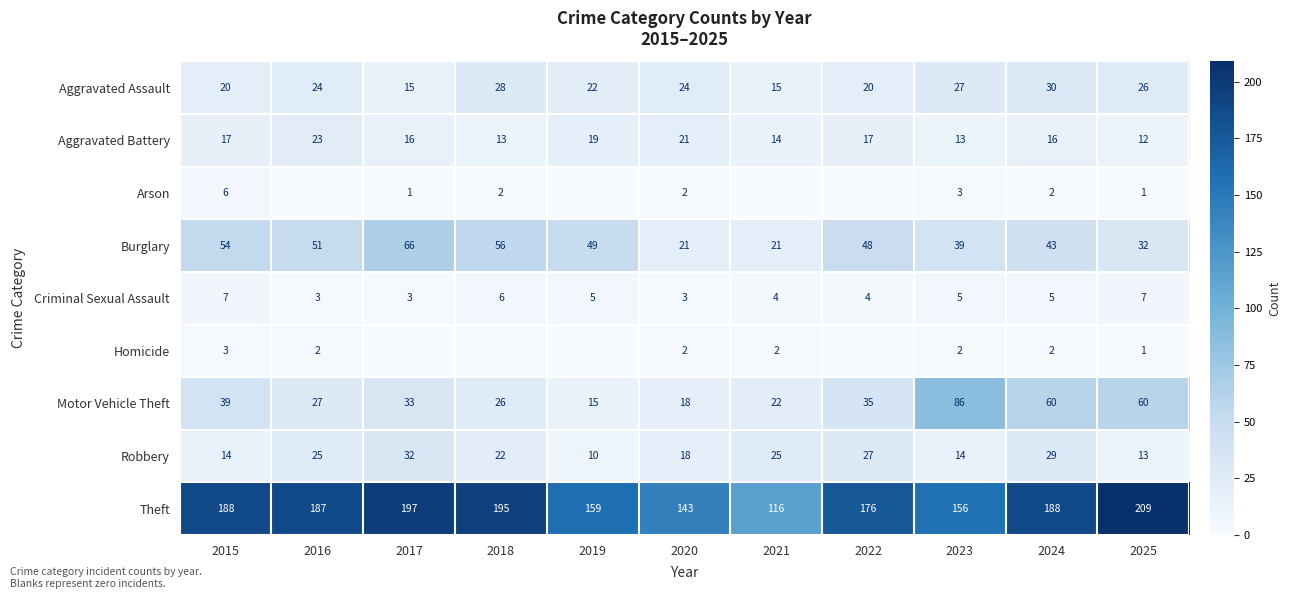

How many values in the Burglary series are below 48?

5